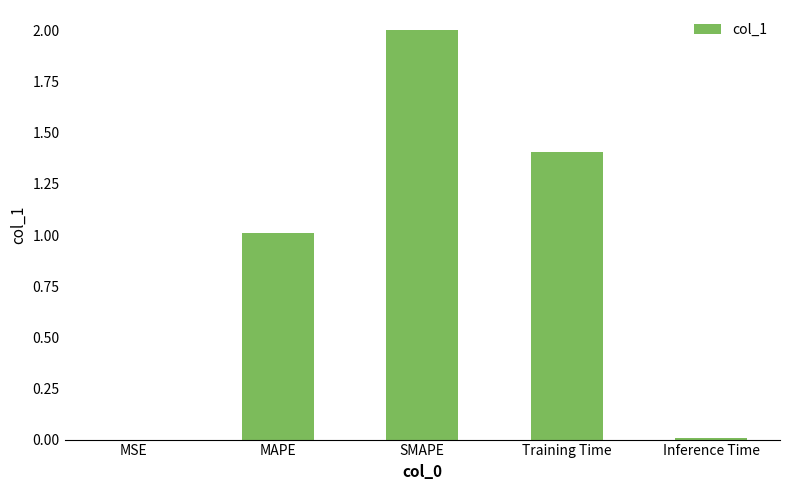

What is the sum of all values?

4.4